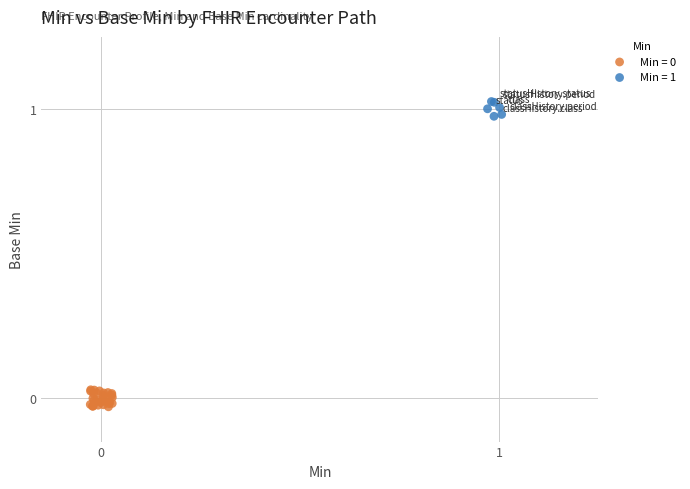

Which series reaches the maximum Y coordinate?

Min = 1